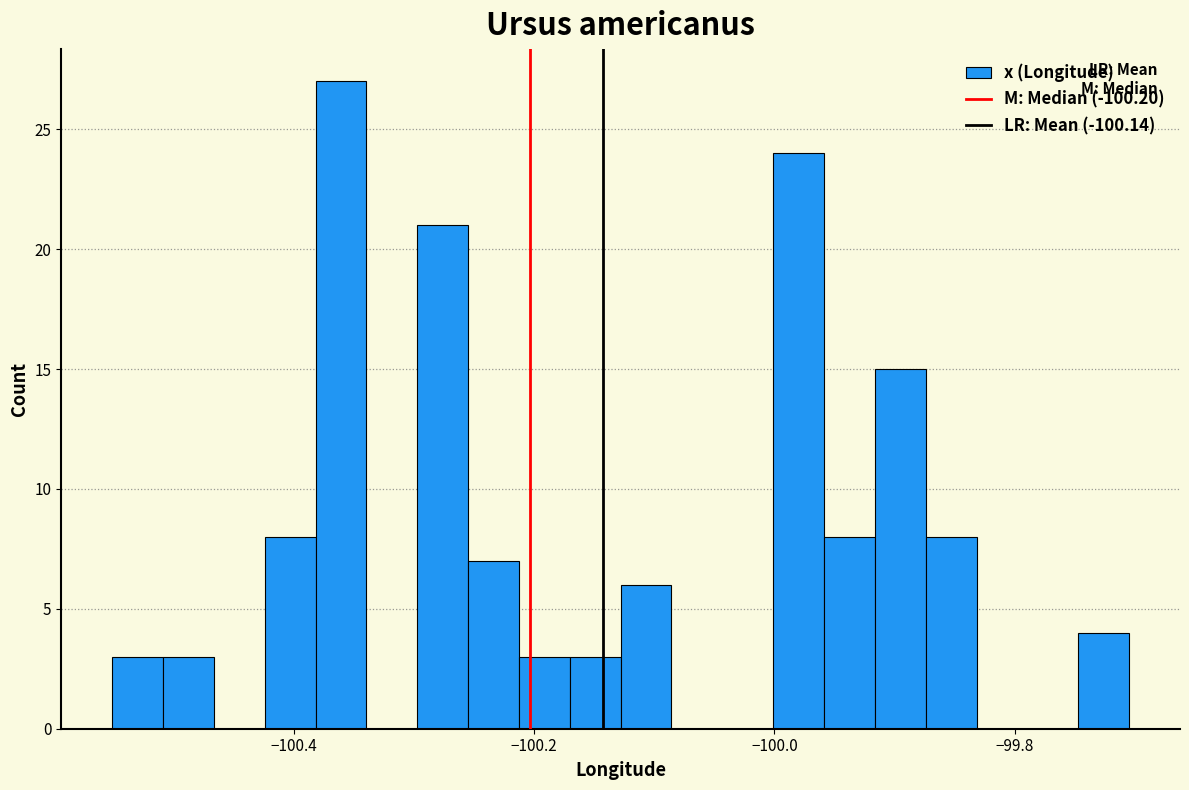

Around what value on the x-axis is the tallest bar? Give the approximate position of its centre, as read against the axis.

-100.36